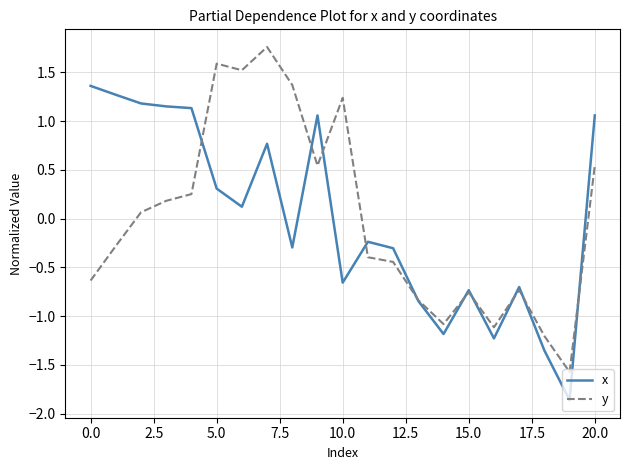

What is the difference between the maximum and minimum values in the x series?

3.2